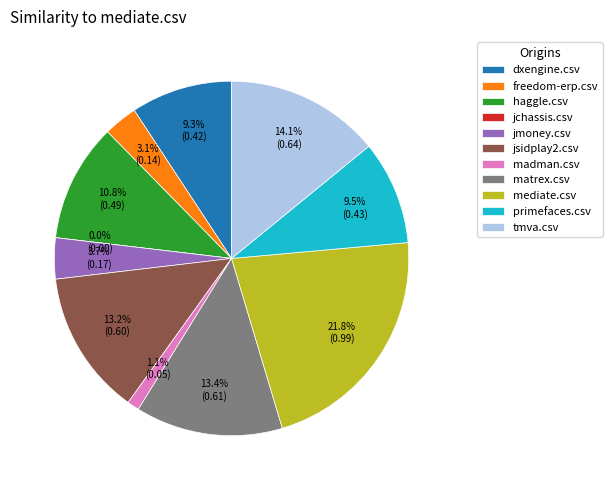

What percentage is the tmva.csv slice, to the nearest percent?

14%